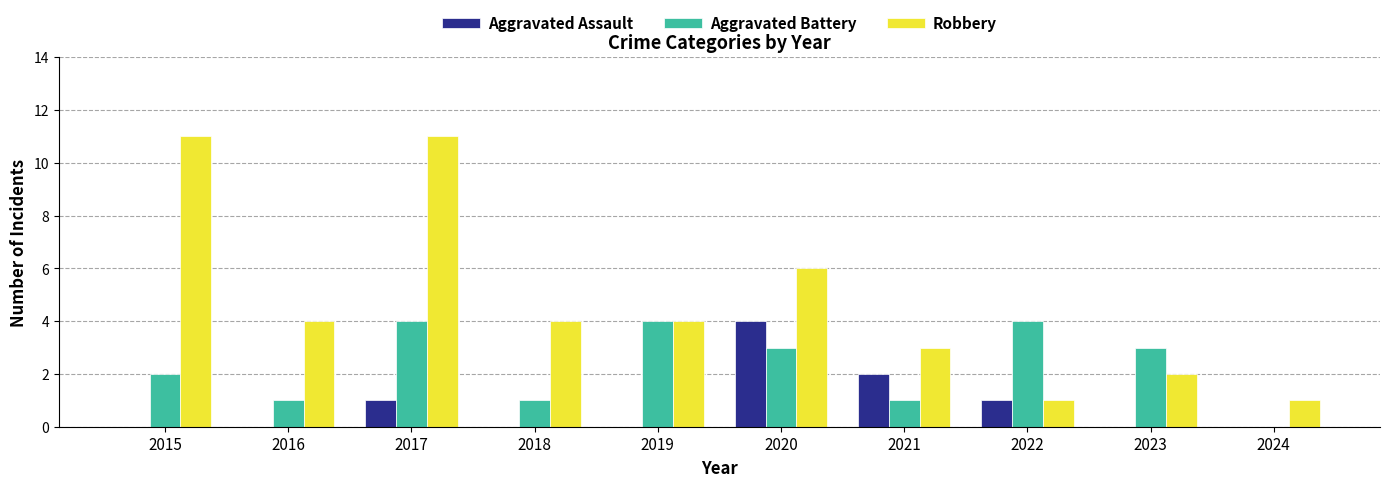

What is the total value across all series at 2017?

16